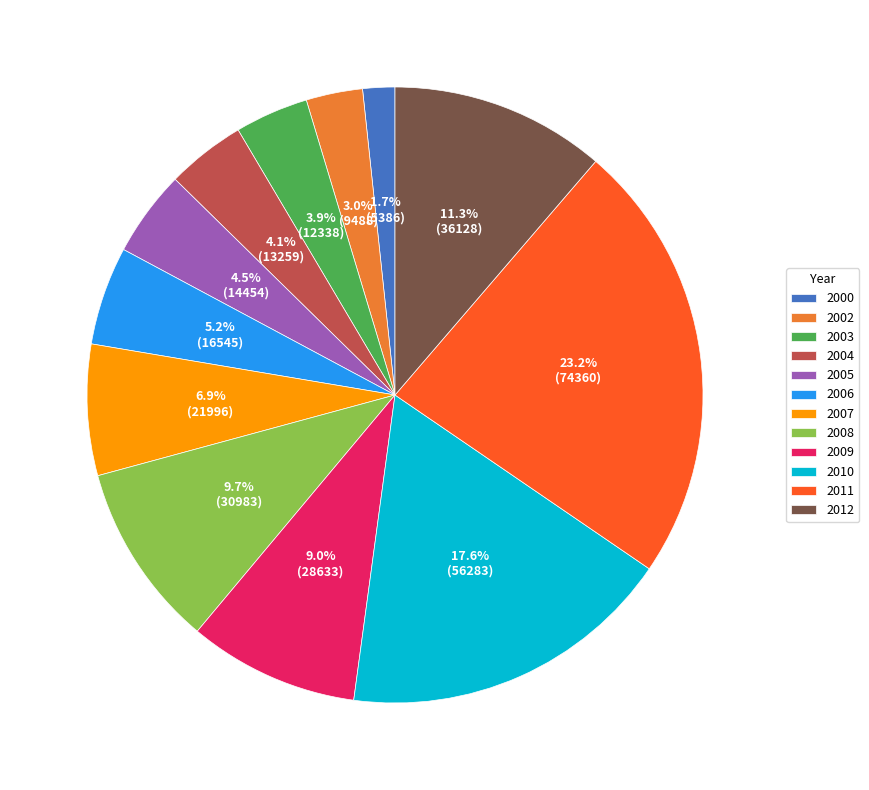

Is 2009 the majority of the pie?

No